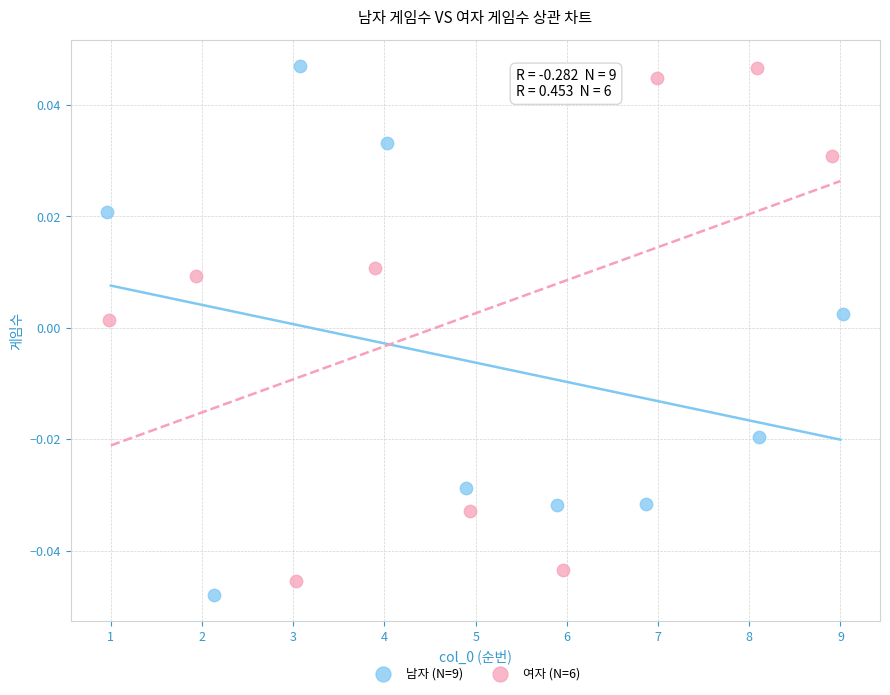

Which series reaches the minimum Y coordinate?

남자 (N=9)